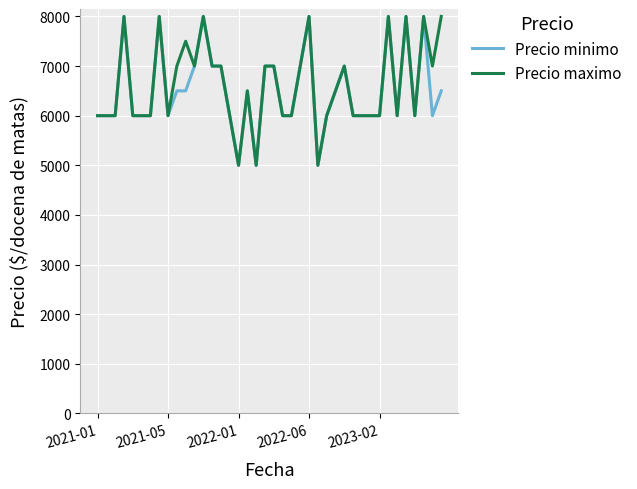

What is the highest value of the Precio minimo series?

8000